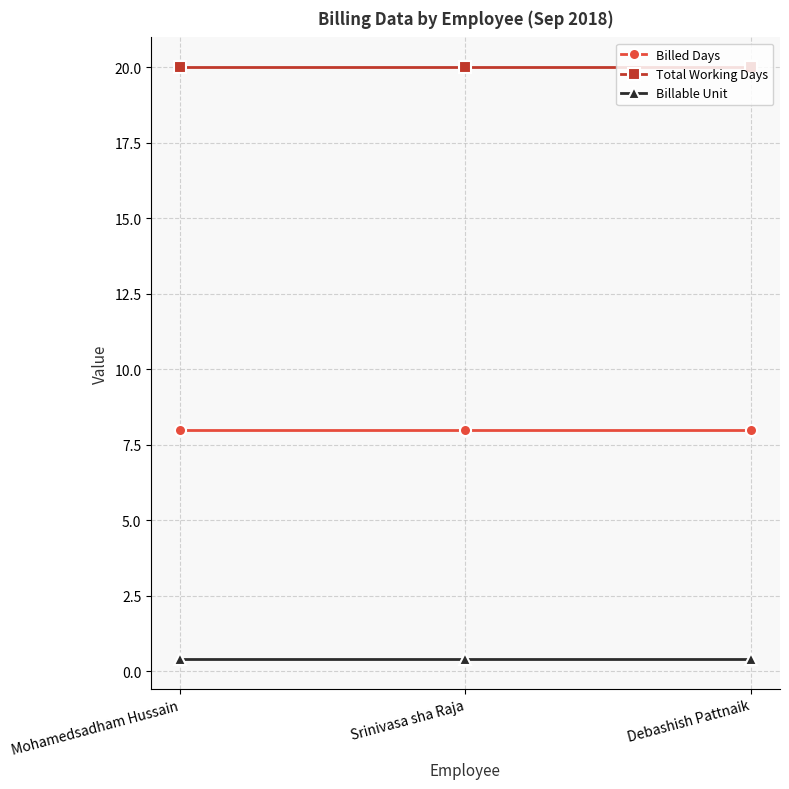

At how many categories does at least one series exceed 8?

3